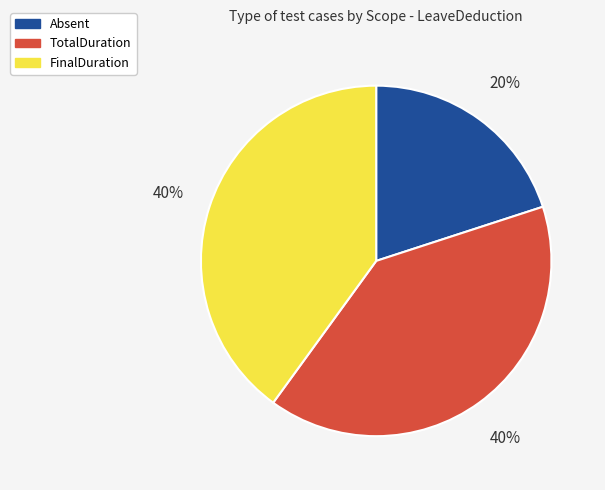

To the nearest percent, what percentage of the pie is TotalDuration?

40%